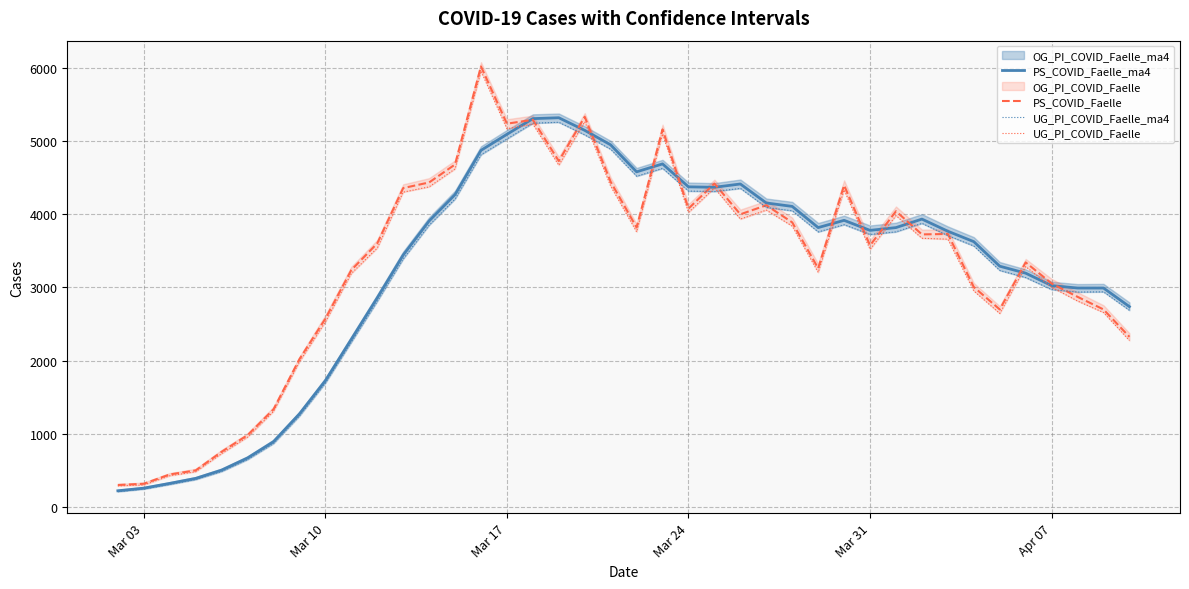

What is the value of the UG_PI_COVID_Faelle_ma4 point at the 18th from the left?

5254